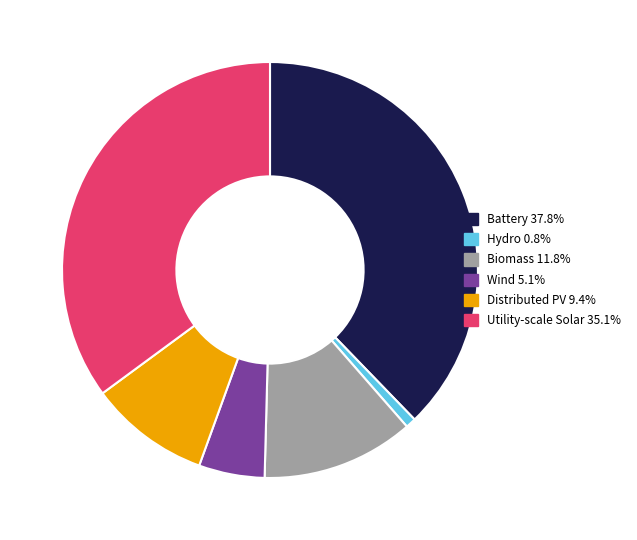

Does any single category account for the majority?

No